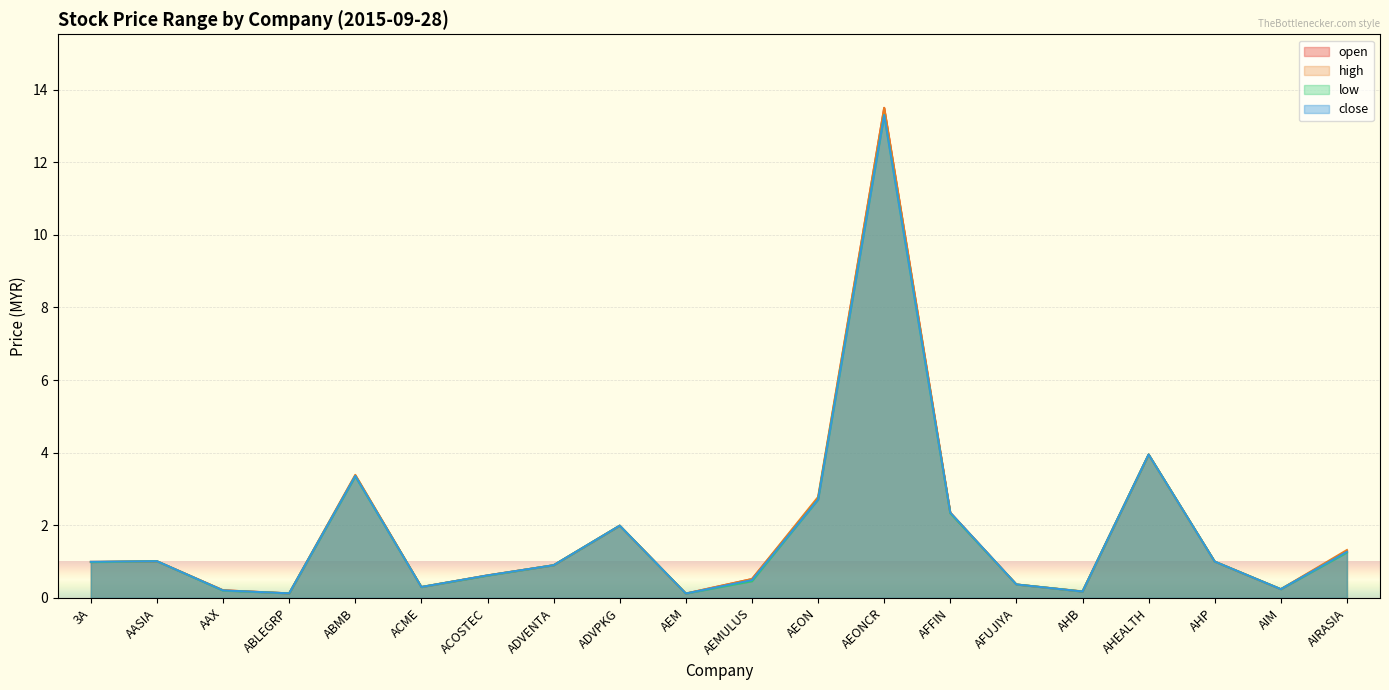

Which has a higher value, ABMB or AFFIN?

ABMB